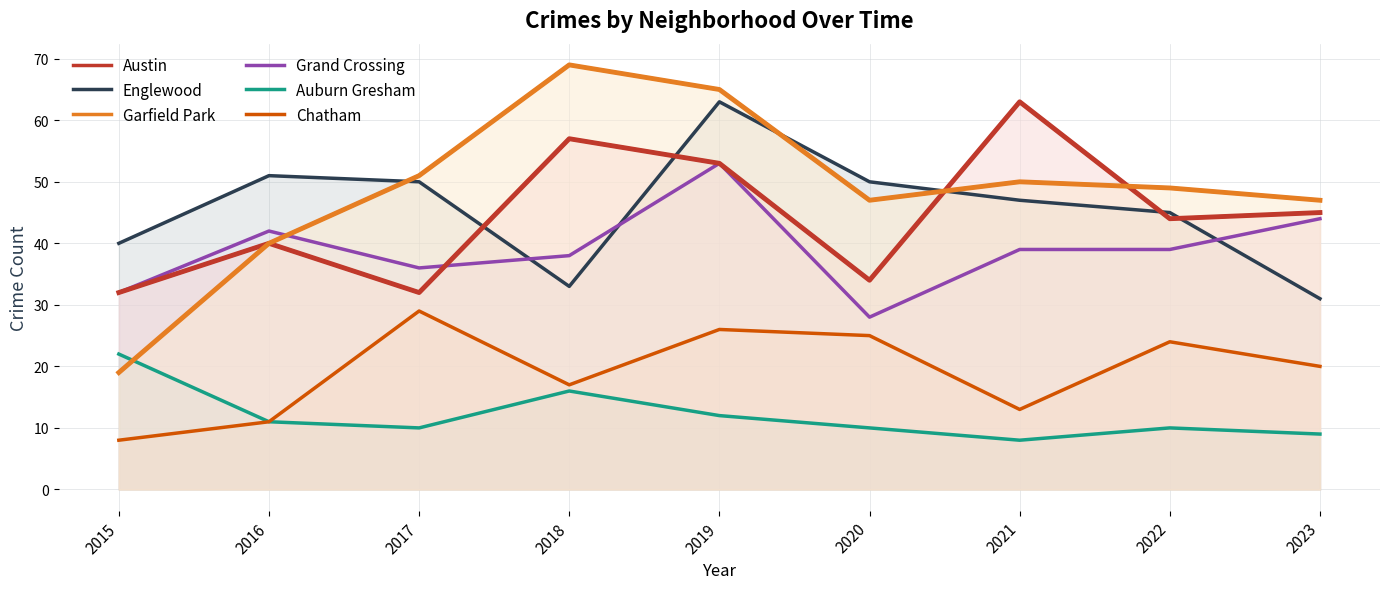

How many lines are shown in the chart?

6